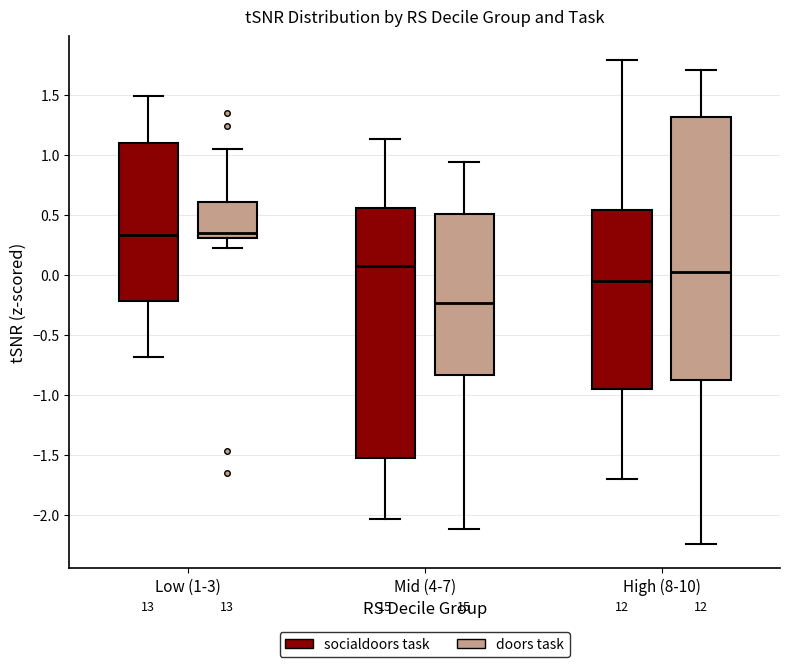

Reading left to right, transcribe this box plot: for each box, give where its median line is, the range the box spans, and where its two whiskers end, as read against the y-axis. The values are not printed on the chart, so give them approximately, as read against the axis.

Low (1-3) (socialdoors task): median 0.35, box -0.20 to 1.10, whiskers -0.70 to 1.50
Low (1-3) (doors task): median 0.35, box 0.30 to 0.60, whiskers 0.20 to 1.05
Mid (4-7) (socialdoors task): median 0.05, box -1.50 to 0.55, whiskers -2.05 to 1.15
Mid (4-7) (doors task): median -0.25, box -0.85 to 0.50, whiskers -2.10 to 0.95
High (8-10) (socialdoors task): median -0.05, box -0.95 to 0.55, whiskers -1.70 to 1.80
High (8-10) (doors task): median 0.00, box -0.90 to 1.30, whiskers -2.25 to 1.70